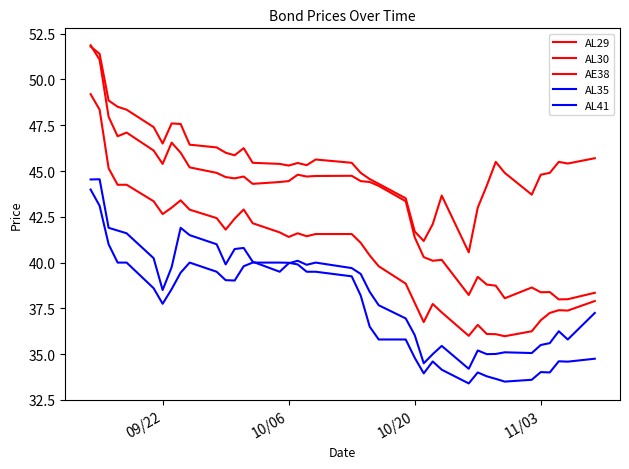

What is the maximum value for AL41?

44.0